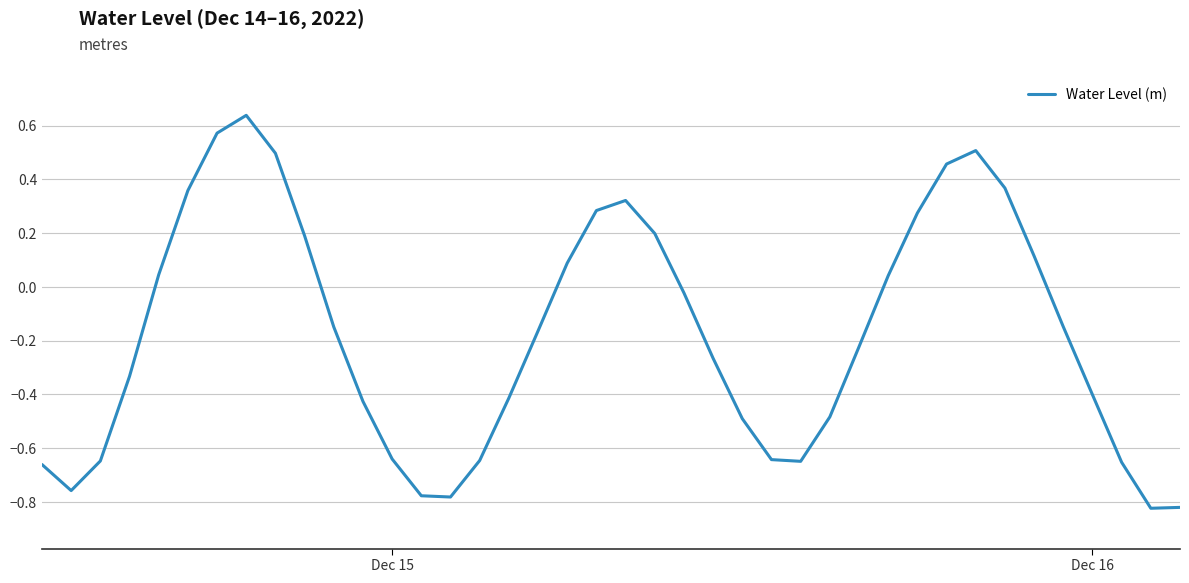

What is the difference between the maximum and minimum values?

1.5